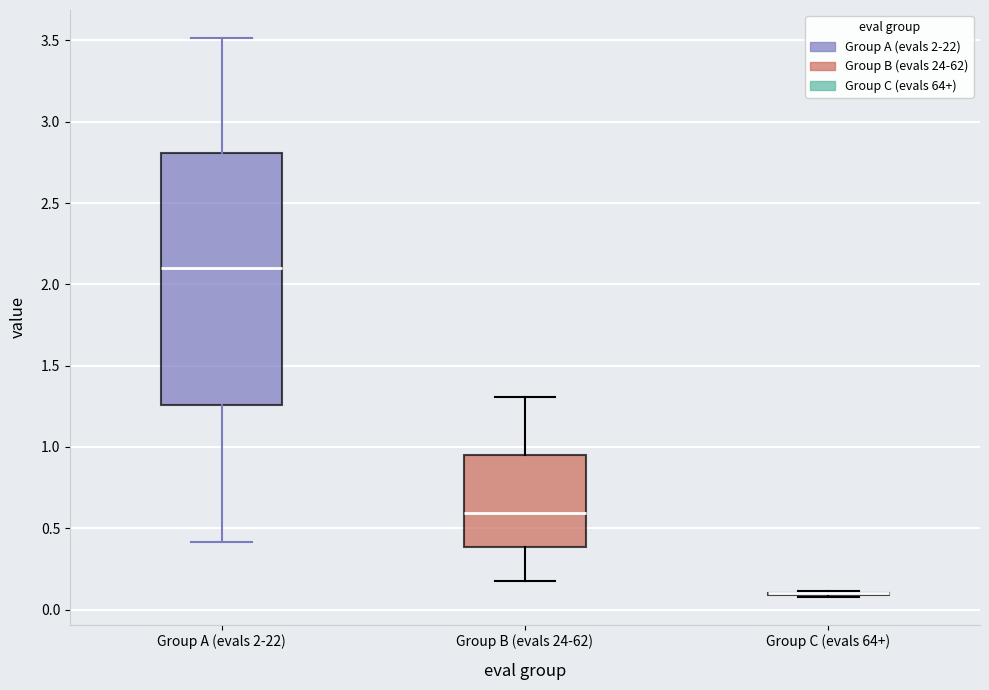

Reading left to right, read every box against the y-axis: the position of its median line, the range the box covers, and the ends of its whiskers. The values are not printed on the chart, so give them approximately, as read against the axis.

Group A (evals 2-22): median 2.10, box 1.25 to 2.80, whiskers 0.40 to 3.50
Group B (evals 24-62): median 0.60, box 0.40 to 0.95, whiskers 0.15 to 1.30
Group C (evals 64+): box collapsed to a line at 0.10, whiskers 0.10 to 0.10